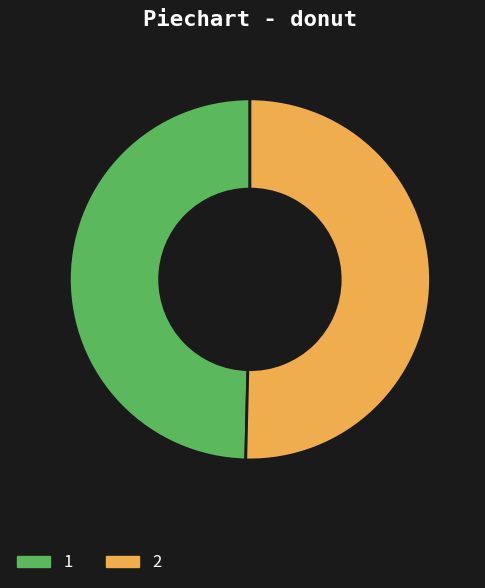

What is the majority slice?

2